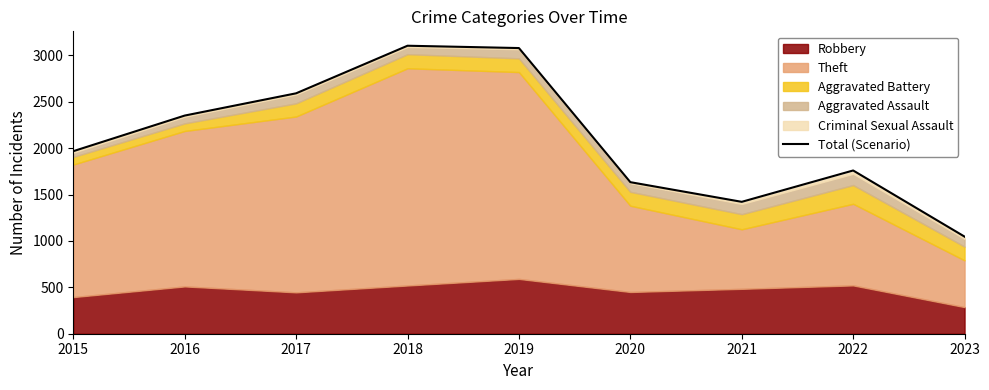

What is the greatest value displayed?

3105